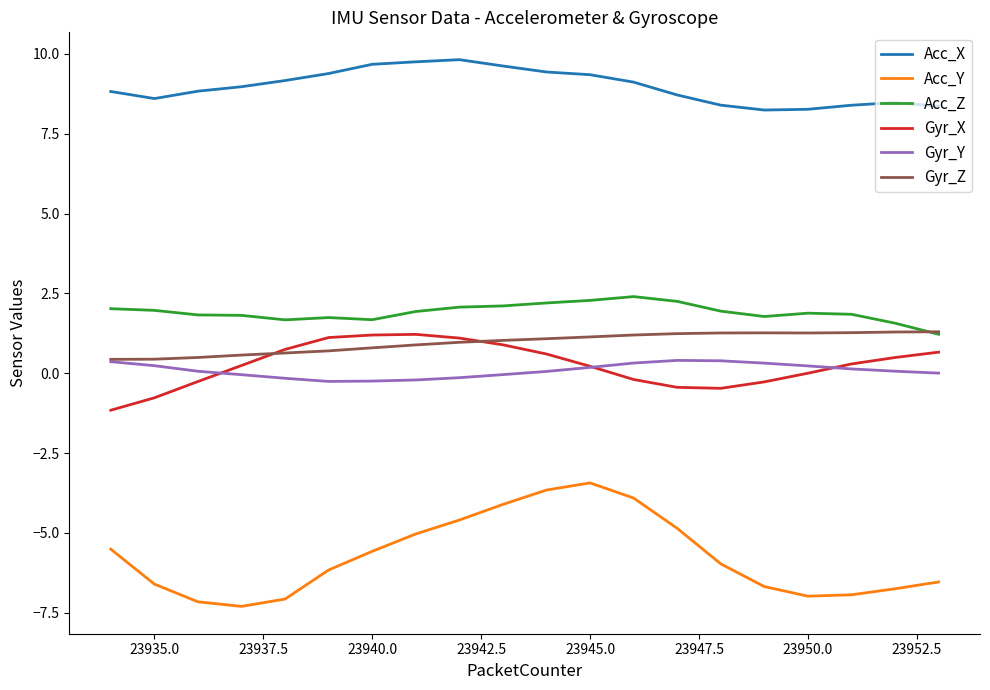

What is the sum of all Acc_X values?

179.4